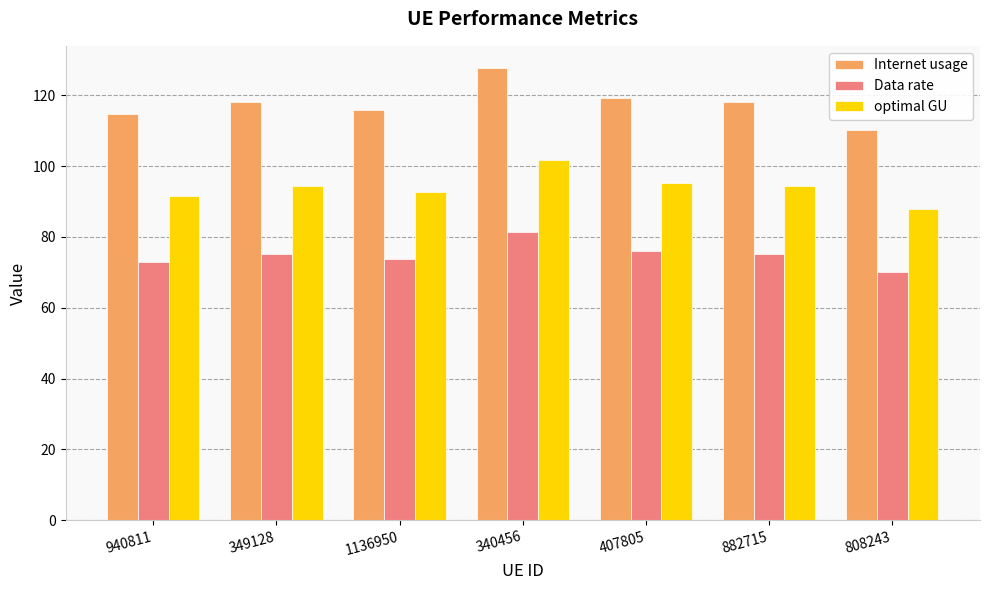

Is the value of Data rate at 340456 greater than the value of optimal GU at 882715?

No